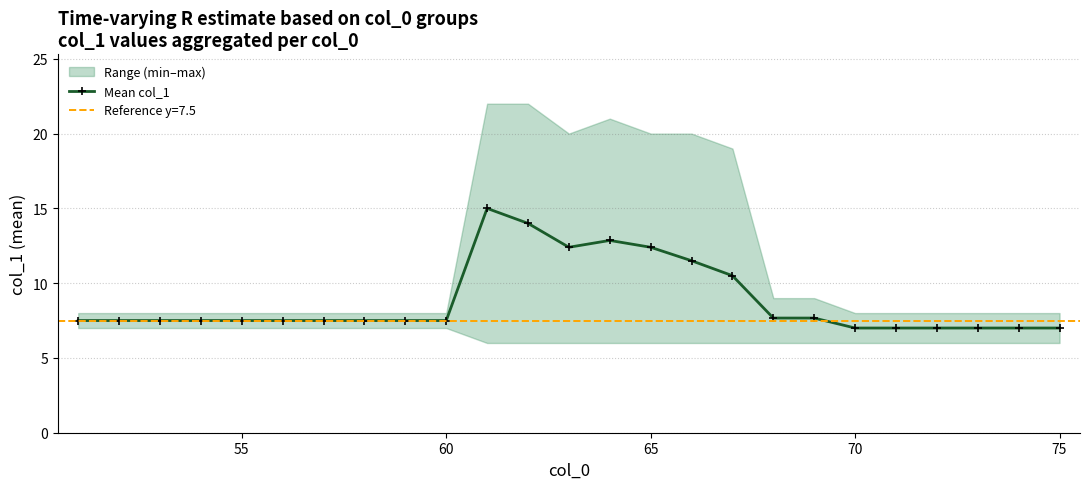

The value at 75 is 13.1. True or false?

False